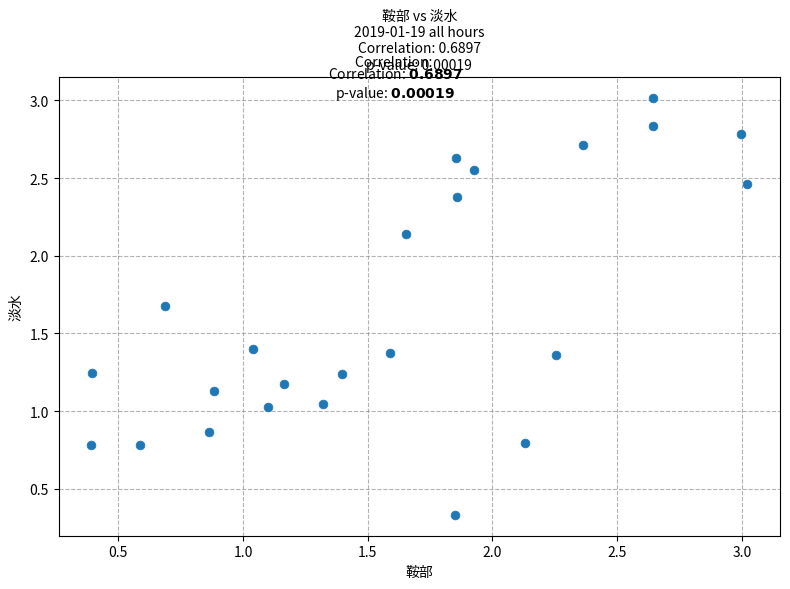

What is the range of Y values (max minus min)?

2.7